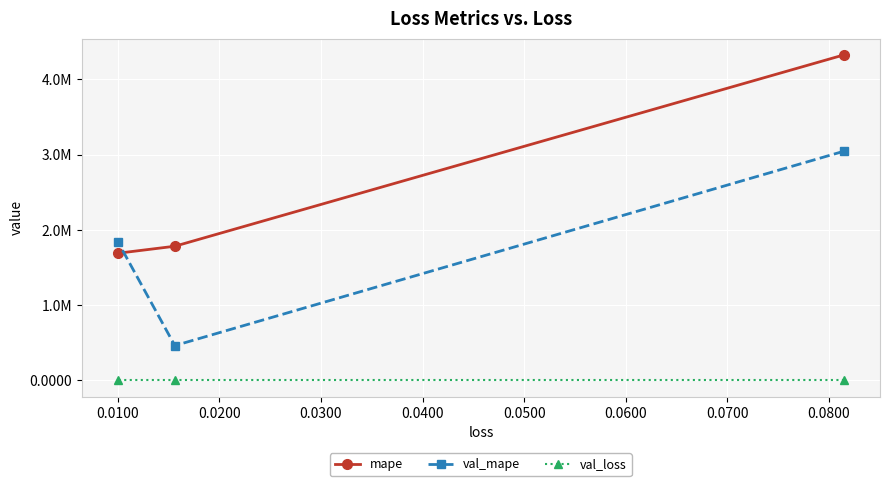

Rank the series by their average value, from highest to lowest.

mape, val_mape, val_loss